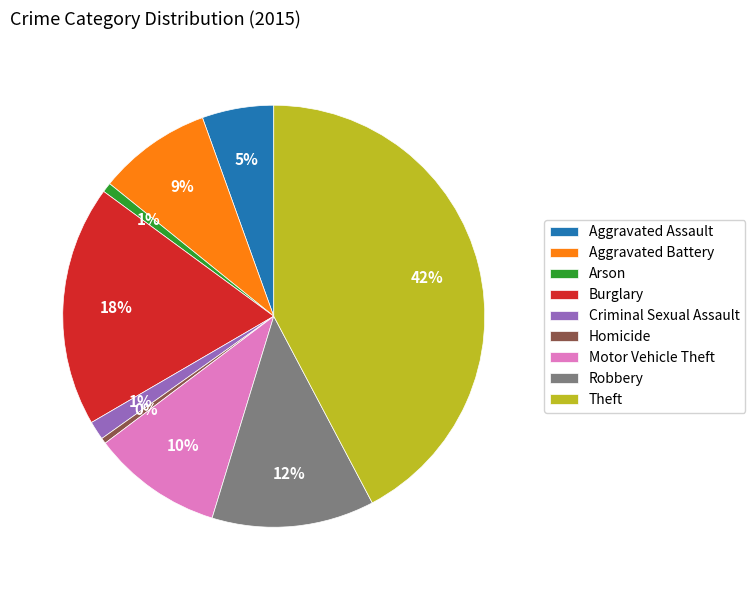

The Homicide slice represents 0% of the pie. True or false?

True